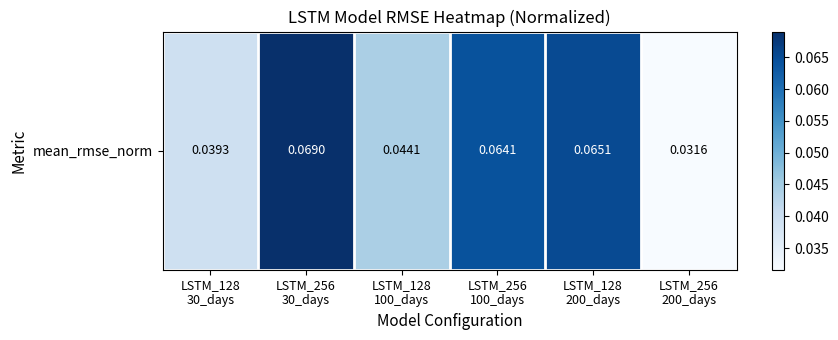

The value at LSTM_128
100_days is 0.0. True or false?

True